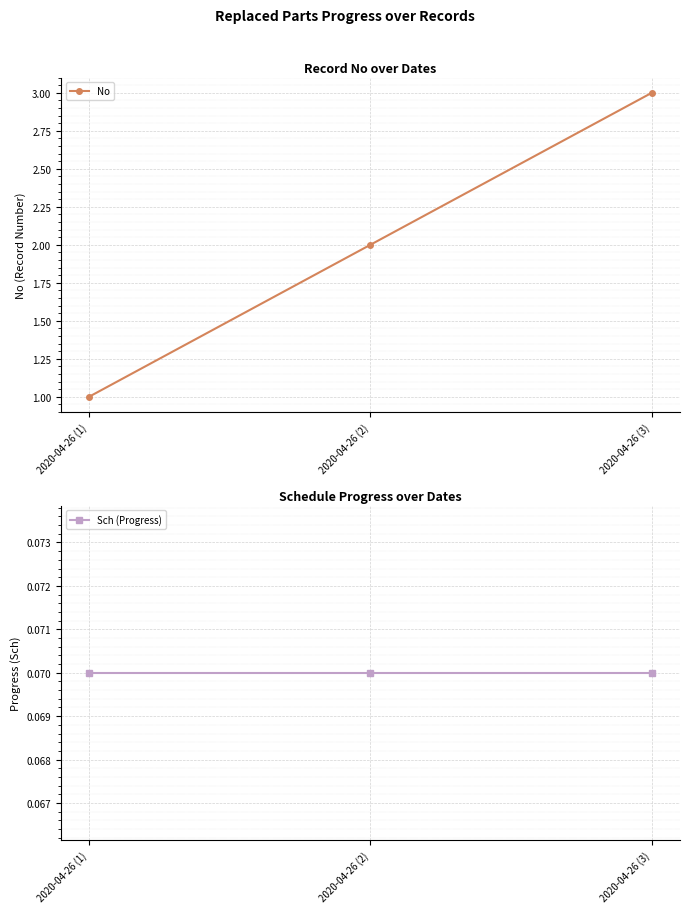

Reading left to right, transcribe all the data shown in this chart.

No: 2020-04-26 (1)=1.0	2020-04-26 (2)=2.0	2020-04-26 (3)=3.0
Sch (Progress): 2020-04-26 (1)=0.1	2020-04-26 (2)=0.1	2020-04-26 (3)=0.1